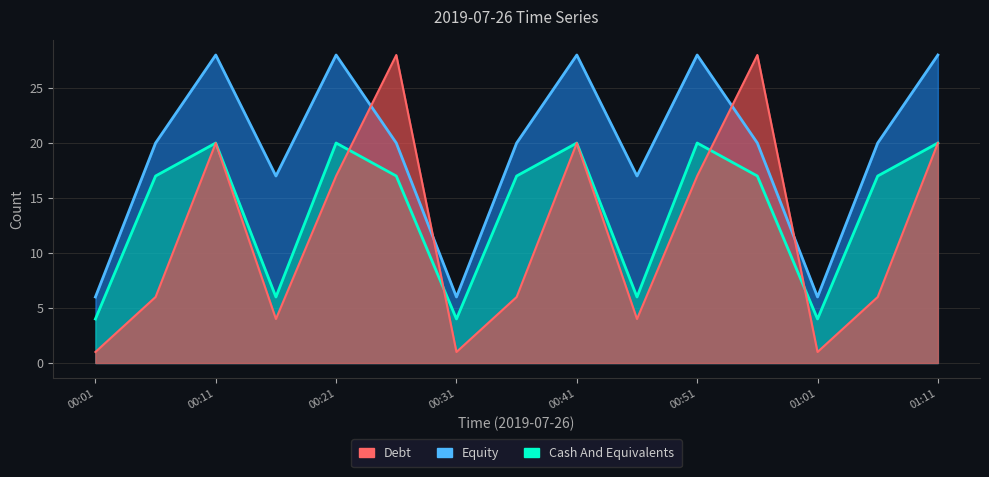

Reading left to right, list all the values displayed in this chart.

Debt: 1	6	20	4	17	28	1	6	20	4	17	28	1	6	20
Equity: 6	20	28	17	28	20	6	20	28	17	28	20	6	20	28
Cash And Equivalents: 4	17	20	6	20	17	4	17	20	6	20	17	4	17	20